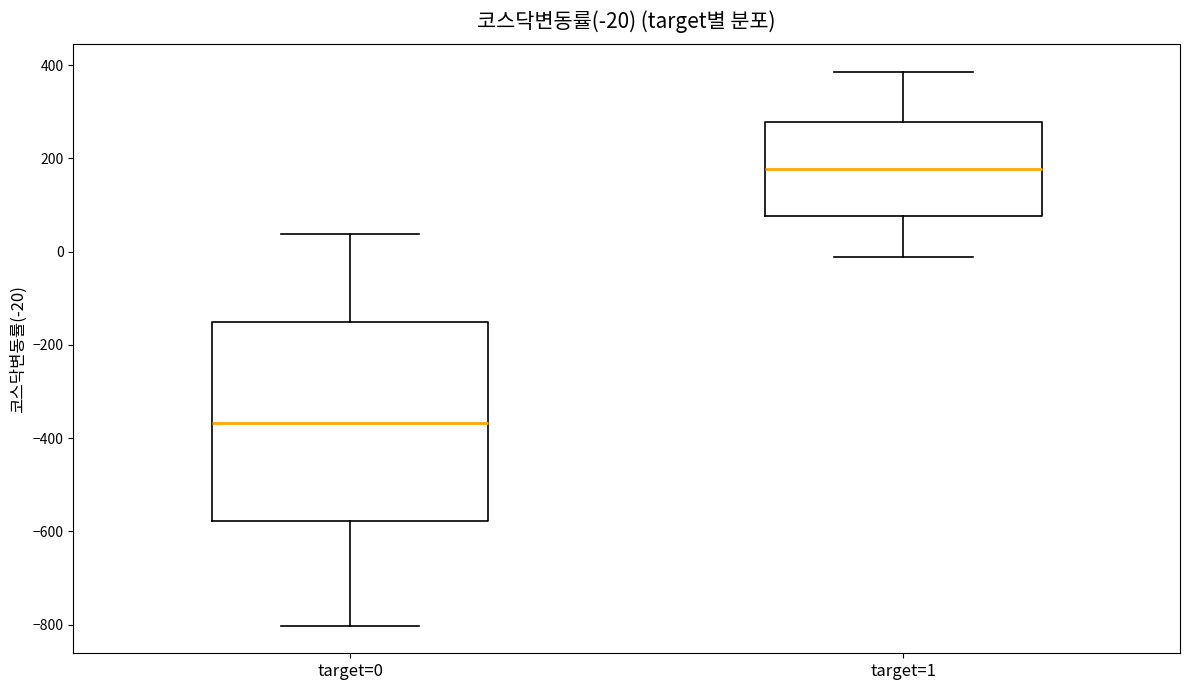

Which box is the tallest, from its lower edge to its upper edge?

target=0